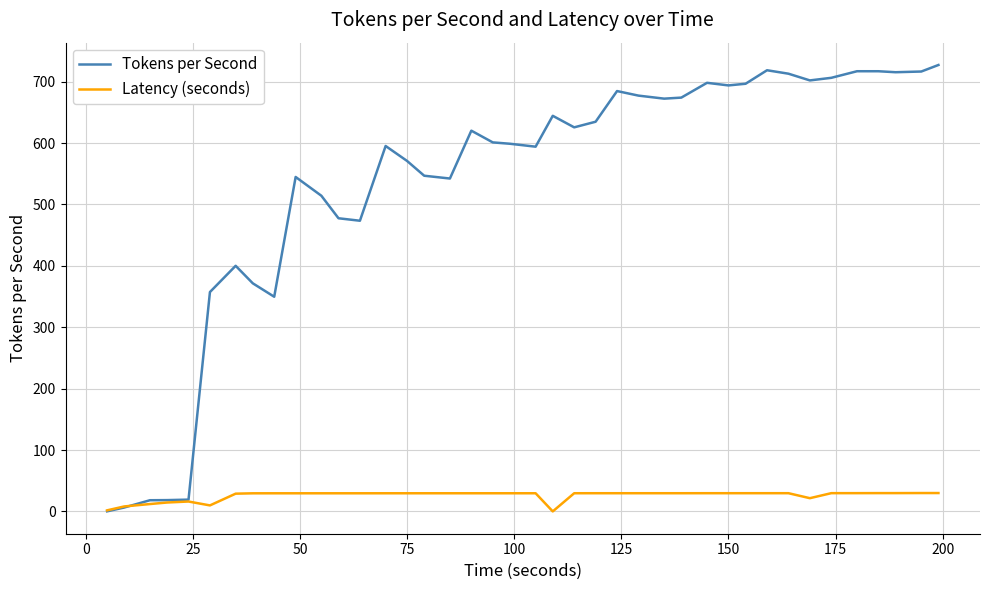

Which series has the widest spread of values?

Tokens per Second